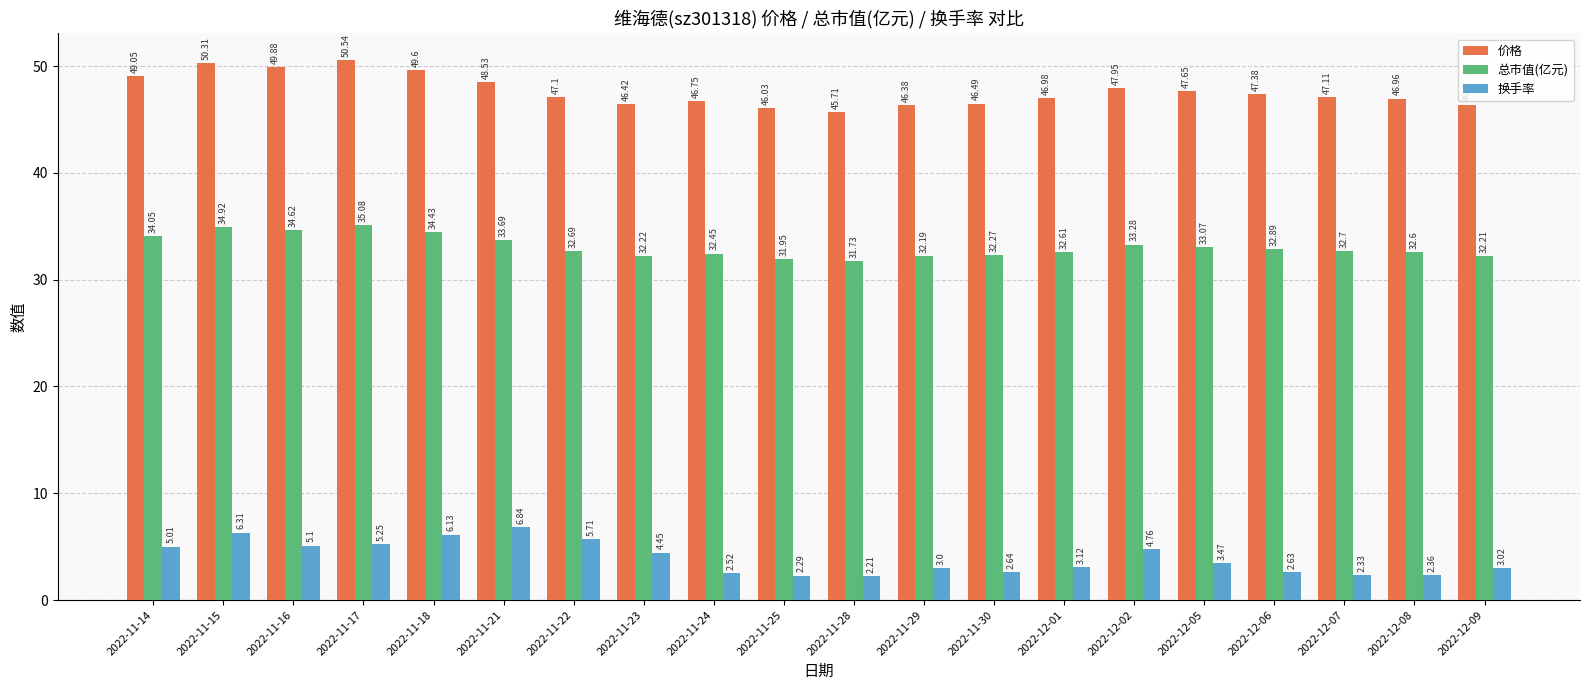

What is the label of the 17th bar from the left?

2022-12-06